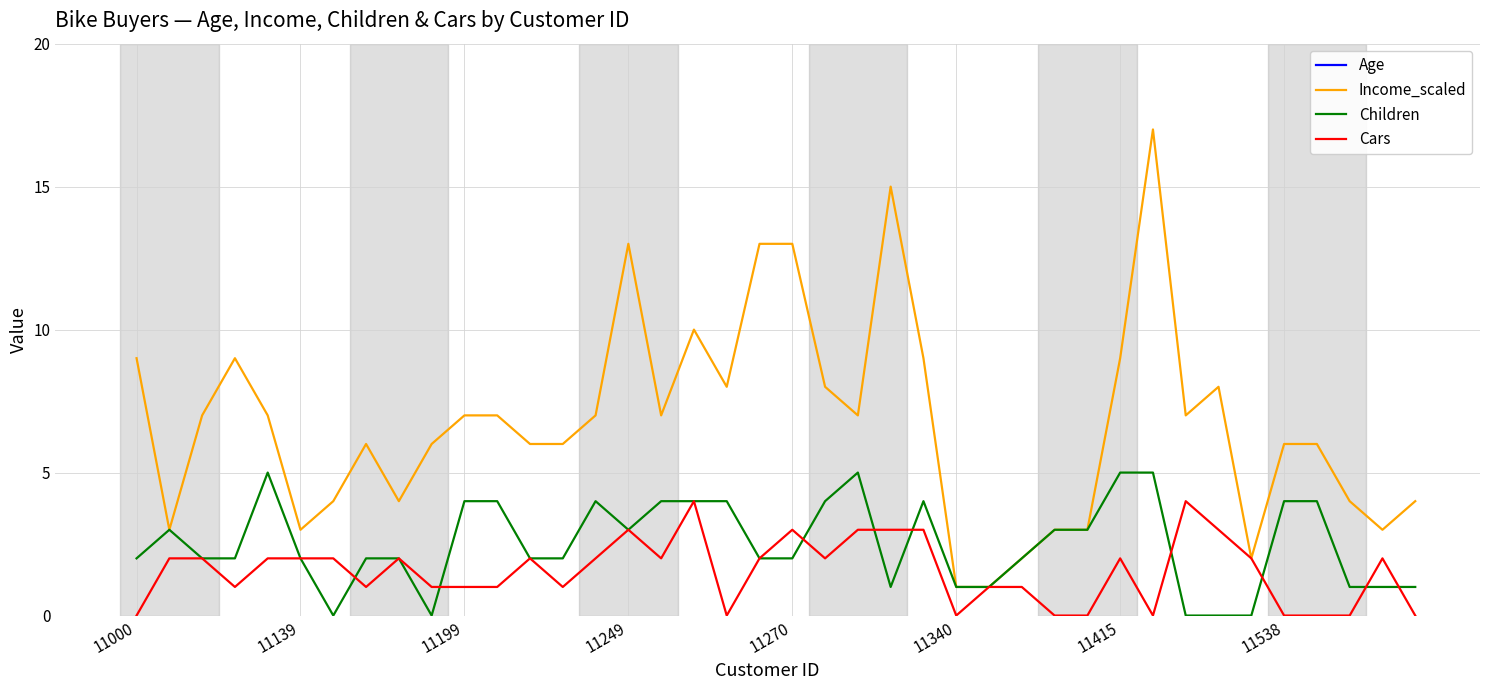

What is the value of the Income_scaled point at the 6th from the left?

3